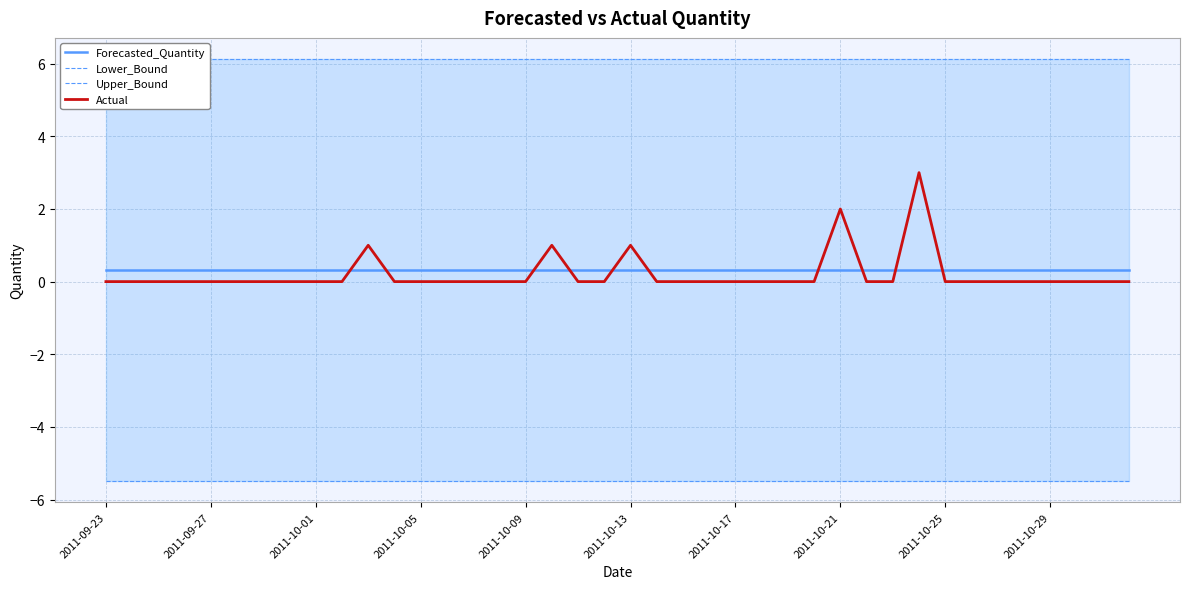

Between 32 and 19, which is larger?

32